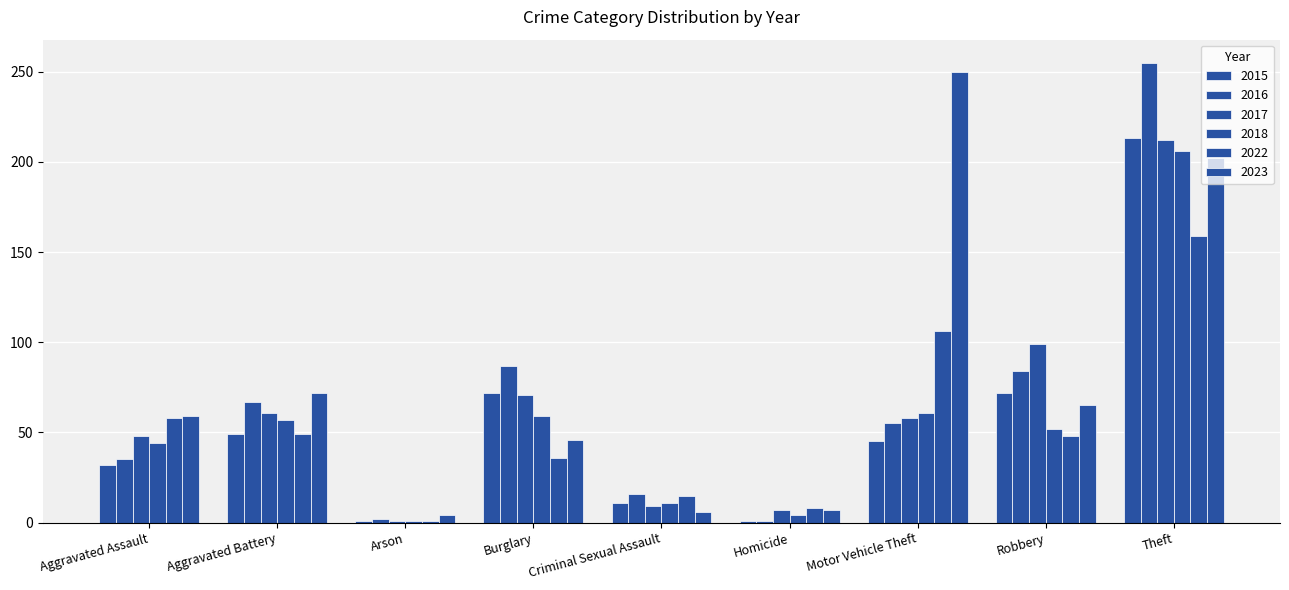

Rank the categories by 2022 value from lowest to highest.

Arson, Homicide, Criminal Sexual Assault, Burglary, Robbery, Aggravated Battery, Aggravated Assault, Motor Vehicle Theft, Theft